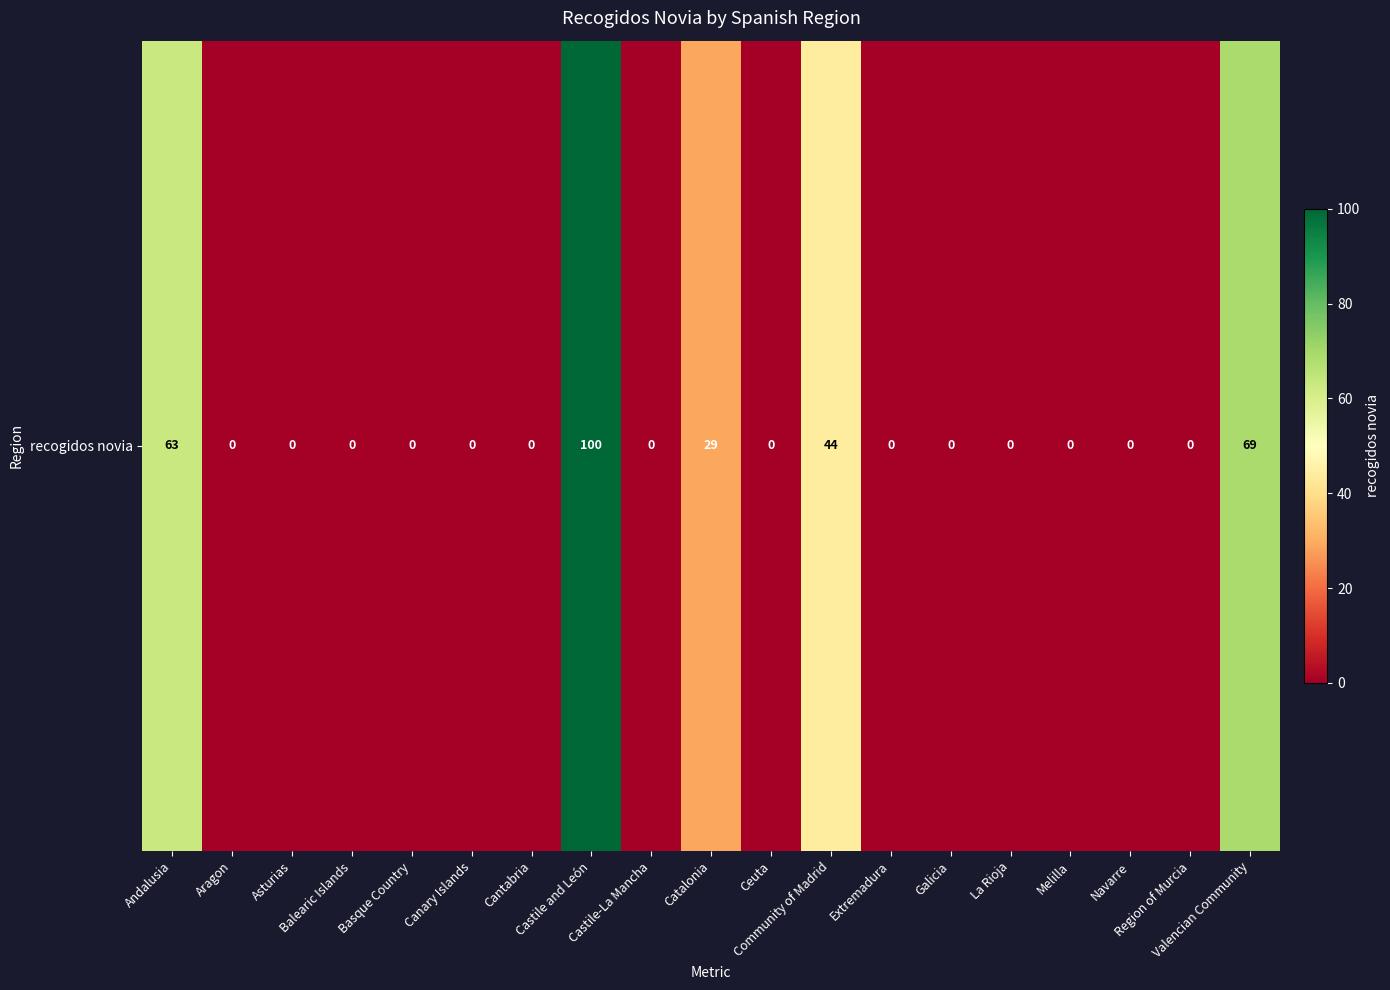

Where is the data nearest to the value 50?

Community of Madrid